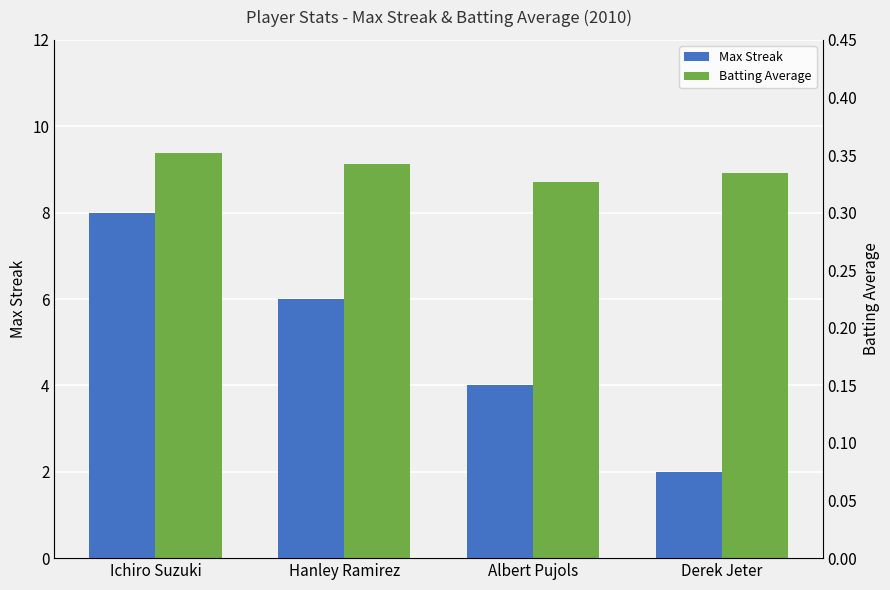

What are all the series names shown in the legend?

Max Streak, Batting Average